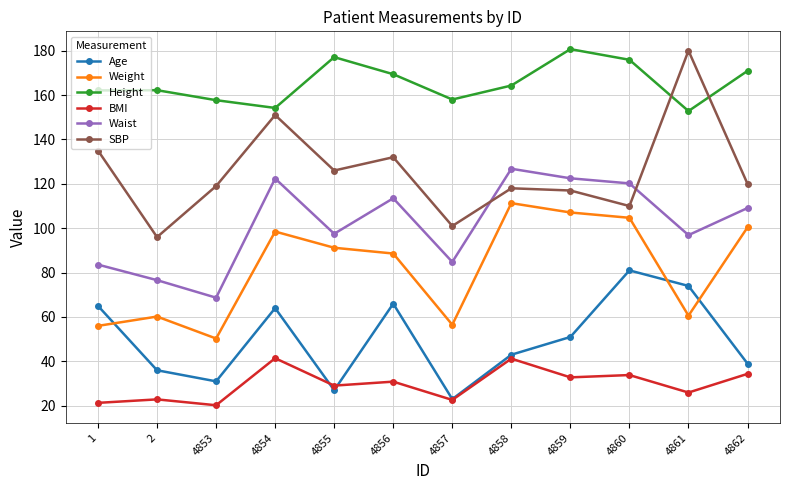

True or false: BMI has more than 1 interior local peaks.

True